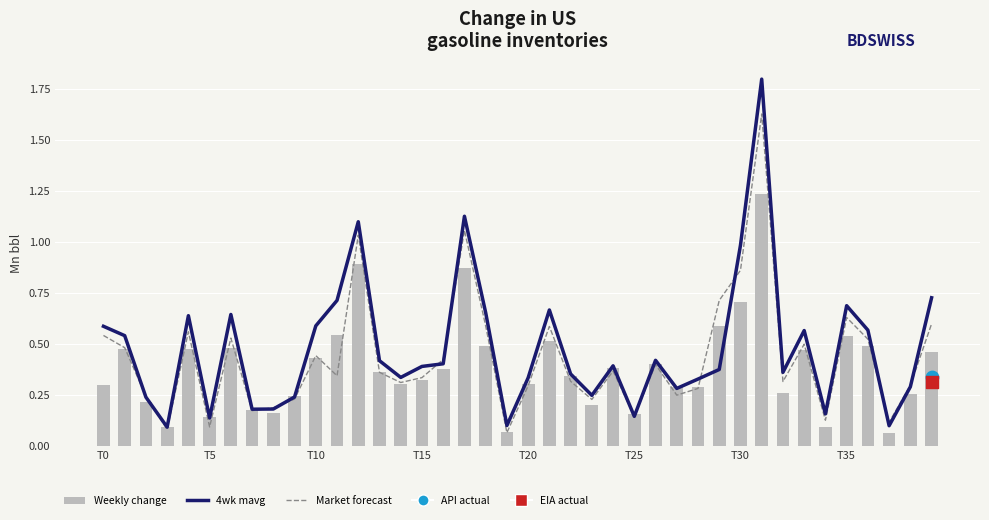

Which series has the largest Y range (max minus min)?

4wk mavg